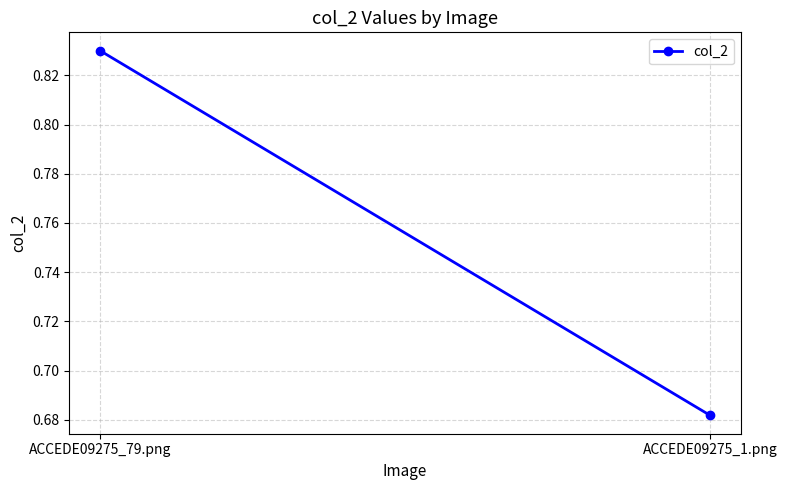

Rank the categories by value from lowest to highest.

ACCEDE09275_1.png, ACCEDE09275_79.png